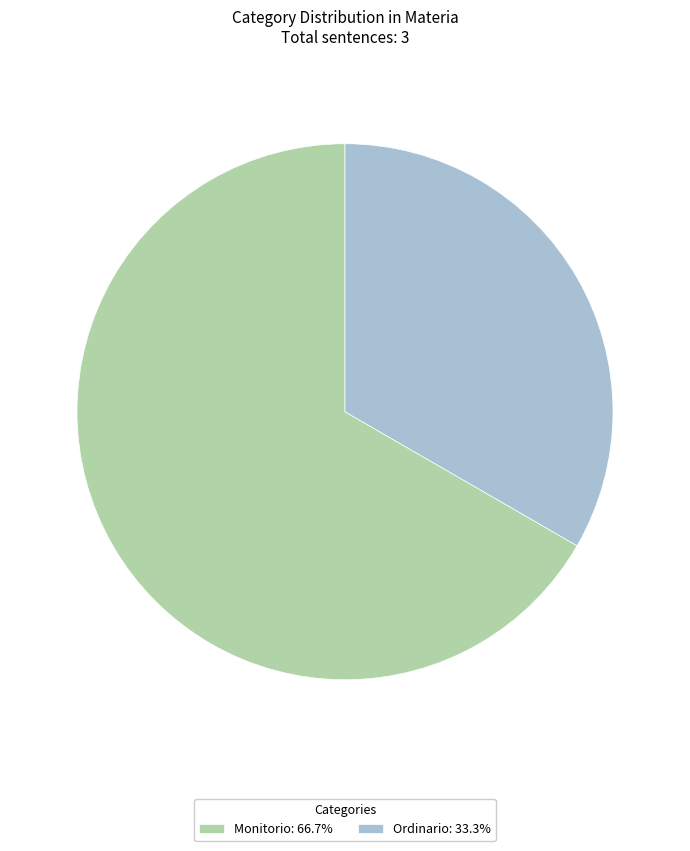

The Monitorio slice represents 72% of the pie. True or false?

False